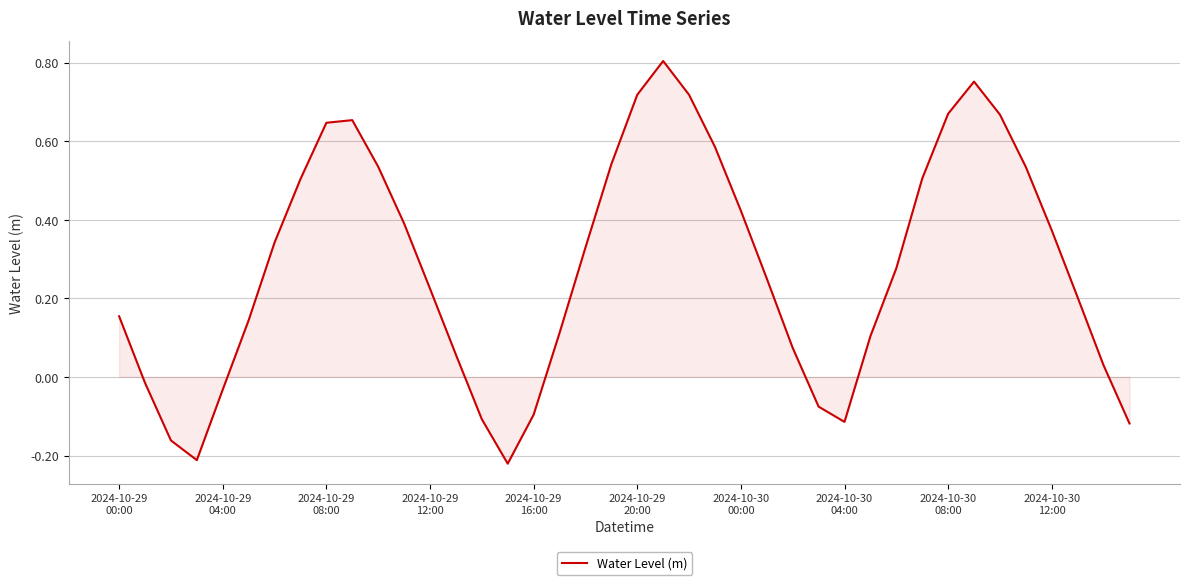

What is the difference between the maximum and minimum values?

1.0